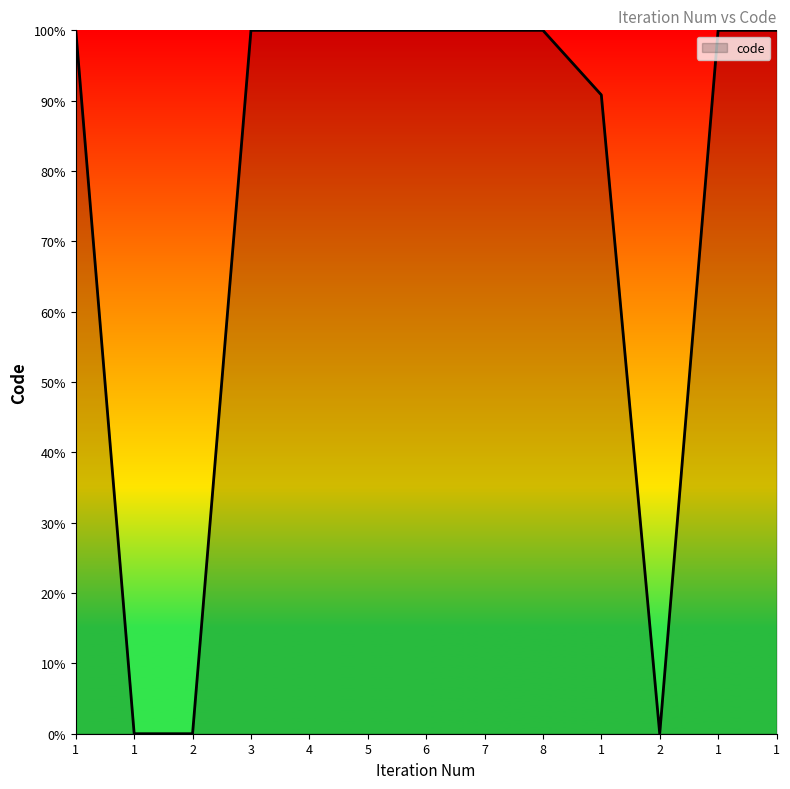

How many lines are shown in the chart?

1